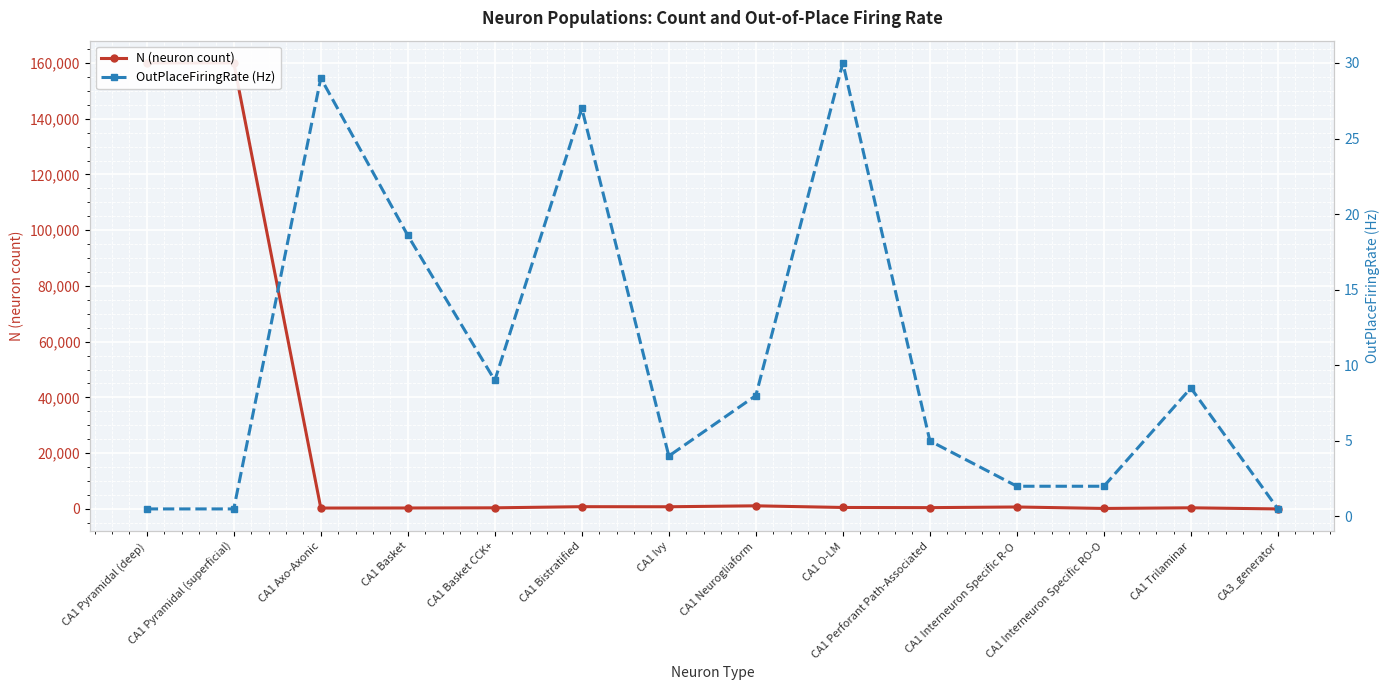

What is the label of the 4th point from the left?

CA1 Basket